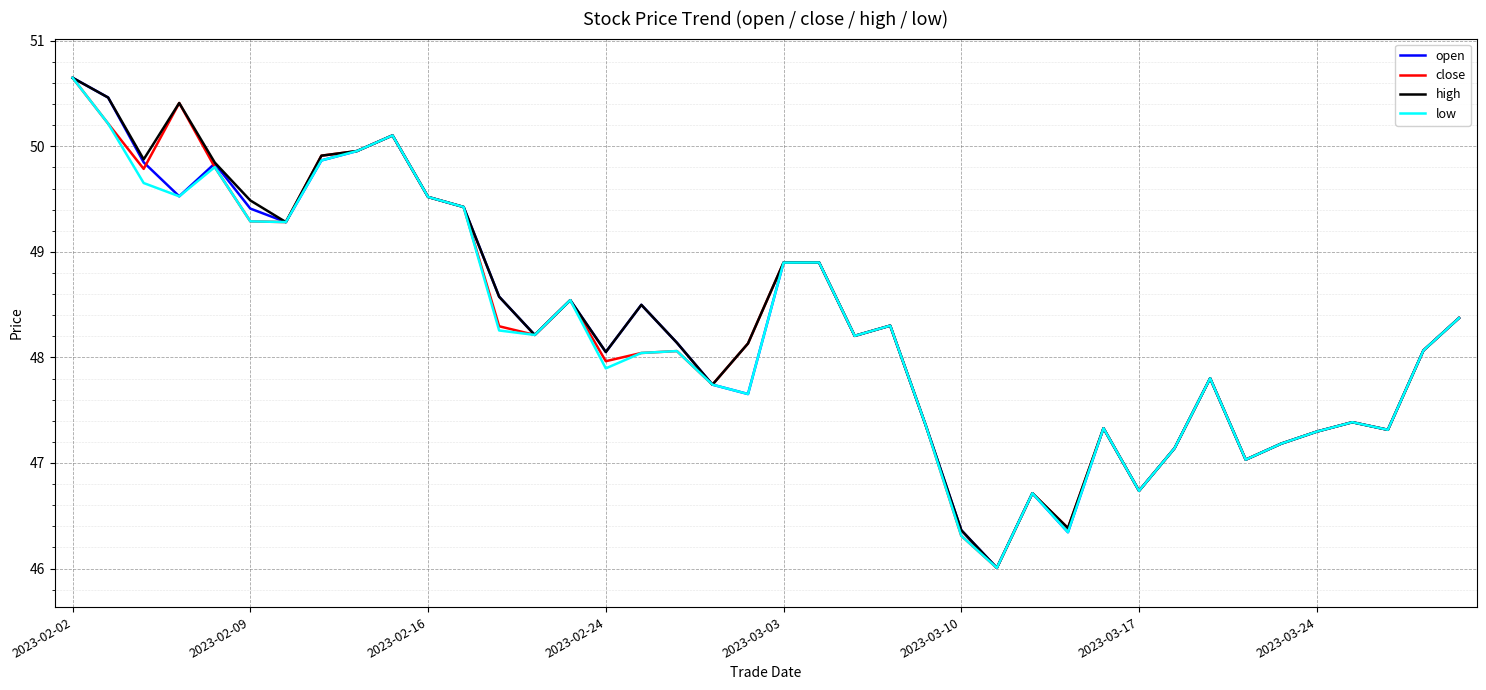

What is the smallest value displayed?

46.0